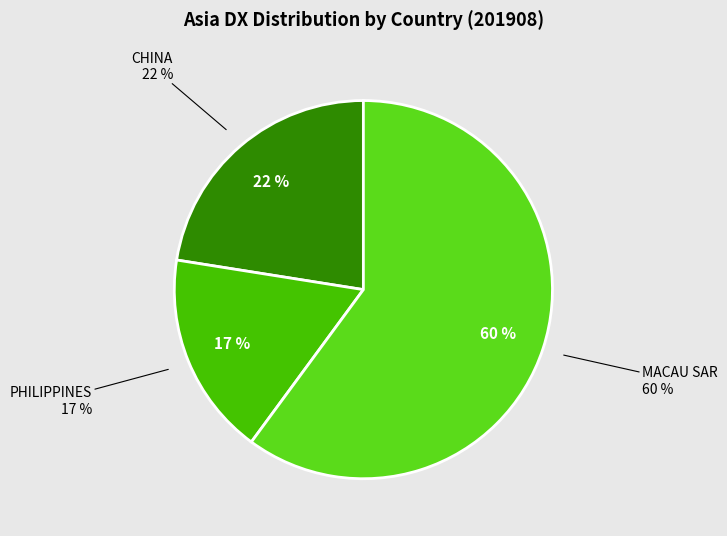

True or false: JAPAN accounts for 14% of the total.

False